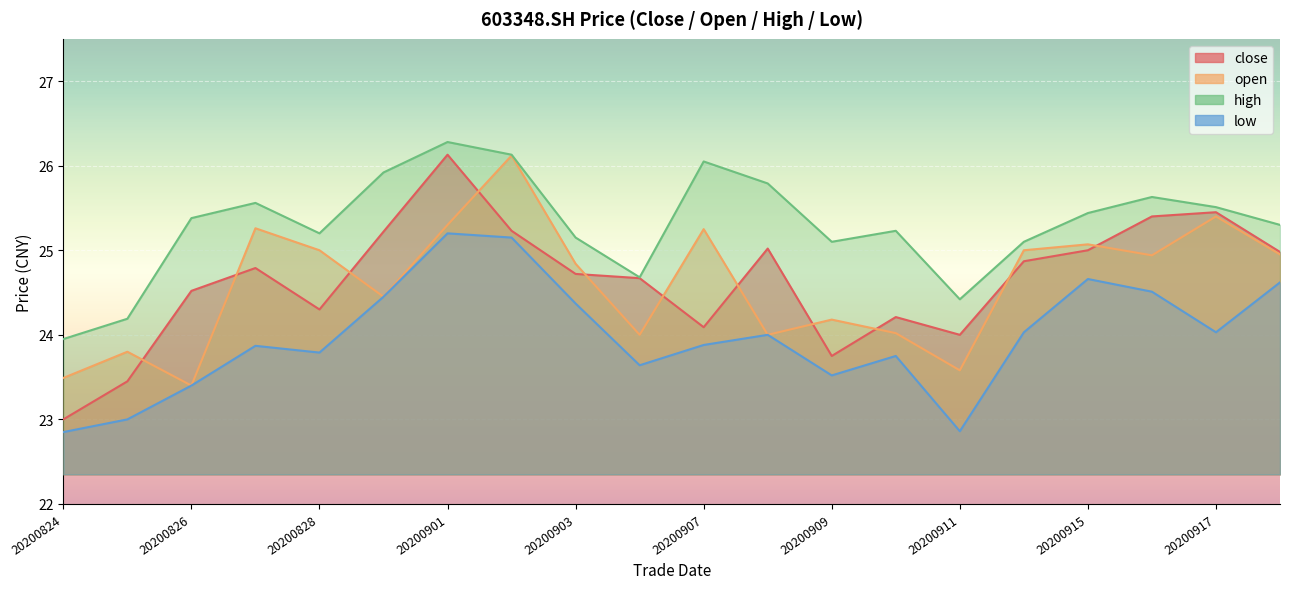

Between 20200901 and 20200903, which series saw the biggest shift?

close